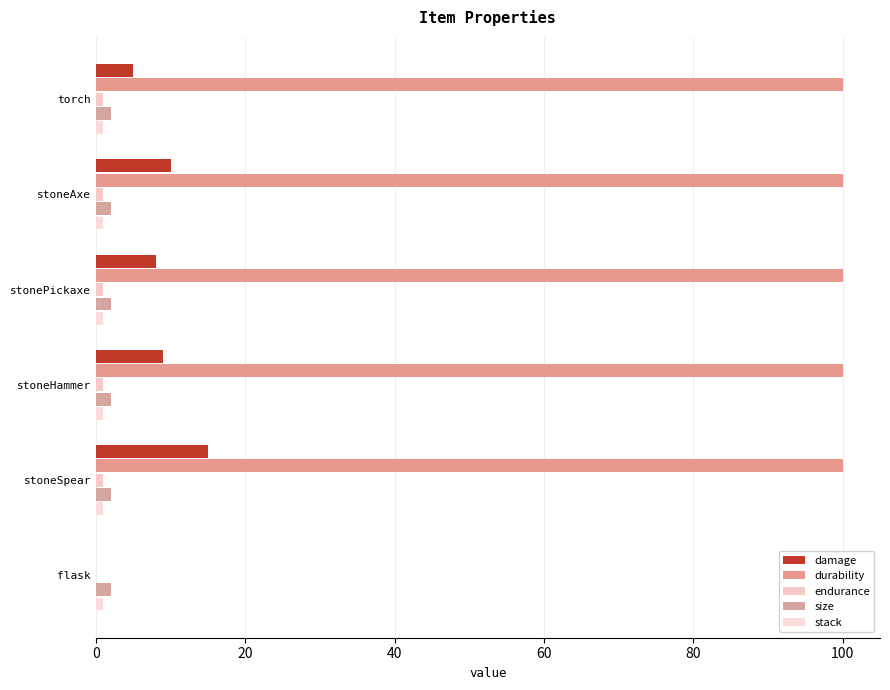

How many values in durability are above zero?

5